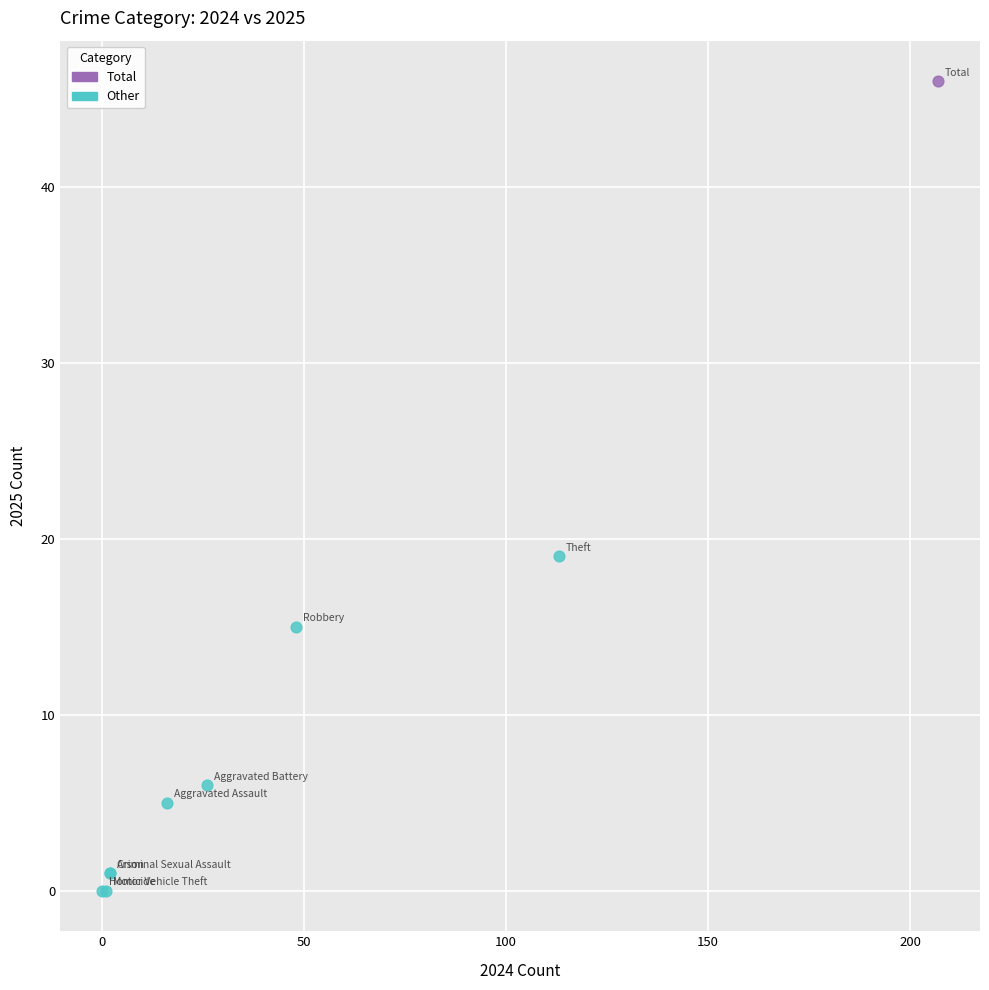

What are all the series names shown in the legend?

Total, Other